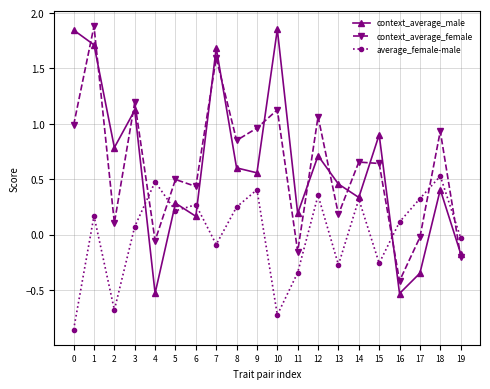

How many series are shown in this chart?

3